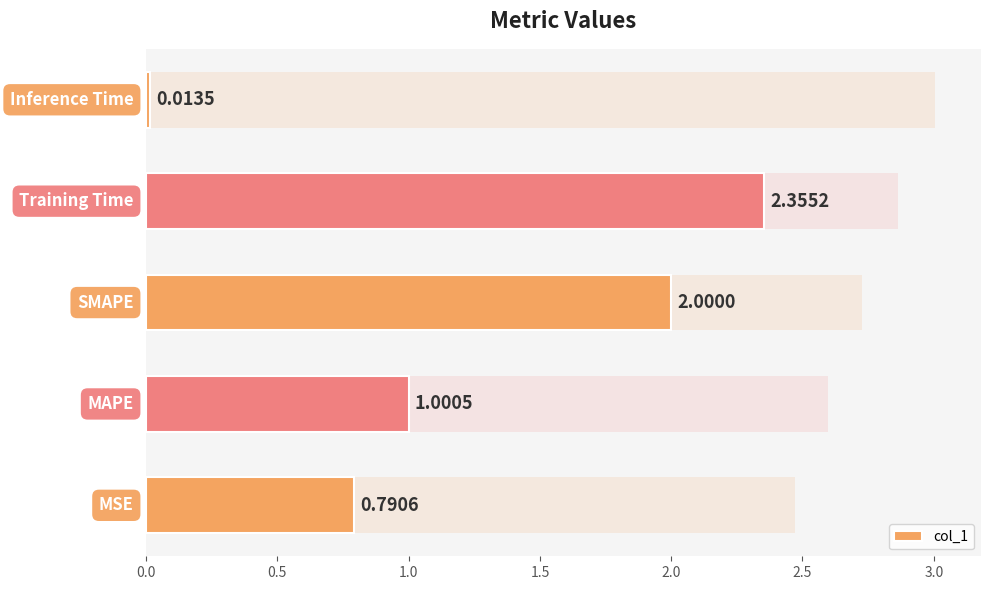

What is the greatest value displayed?

2.4